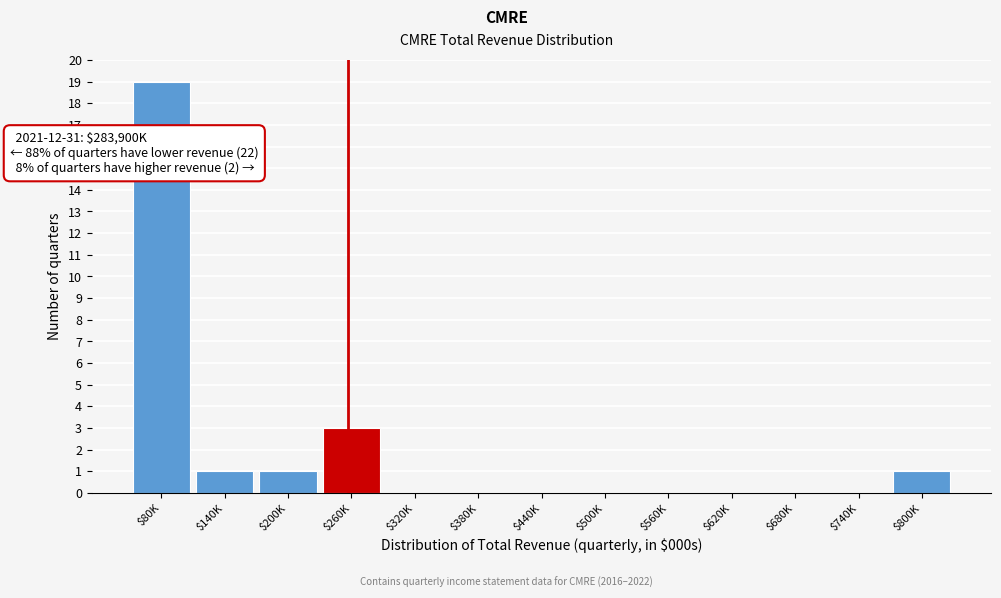

The value at $140K is 1. True or false?

True